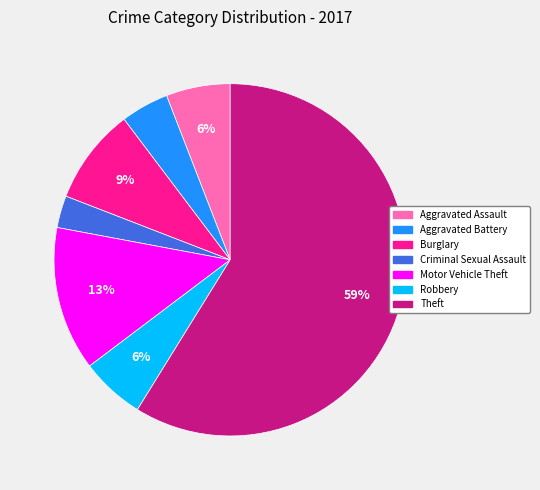

To the nearest percent, what percentage of the pie is Robbery?

6%